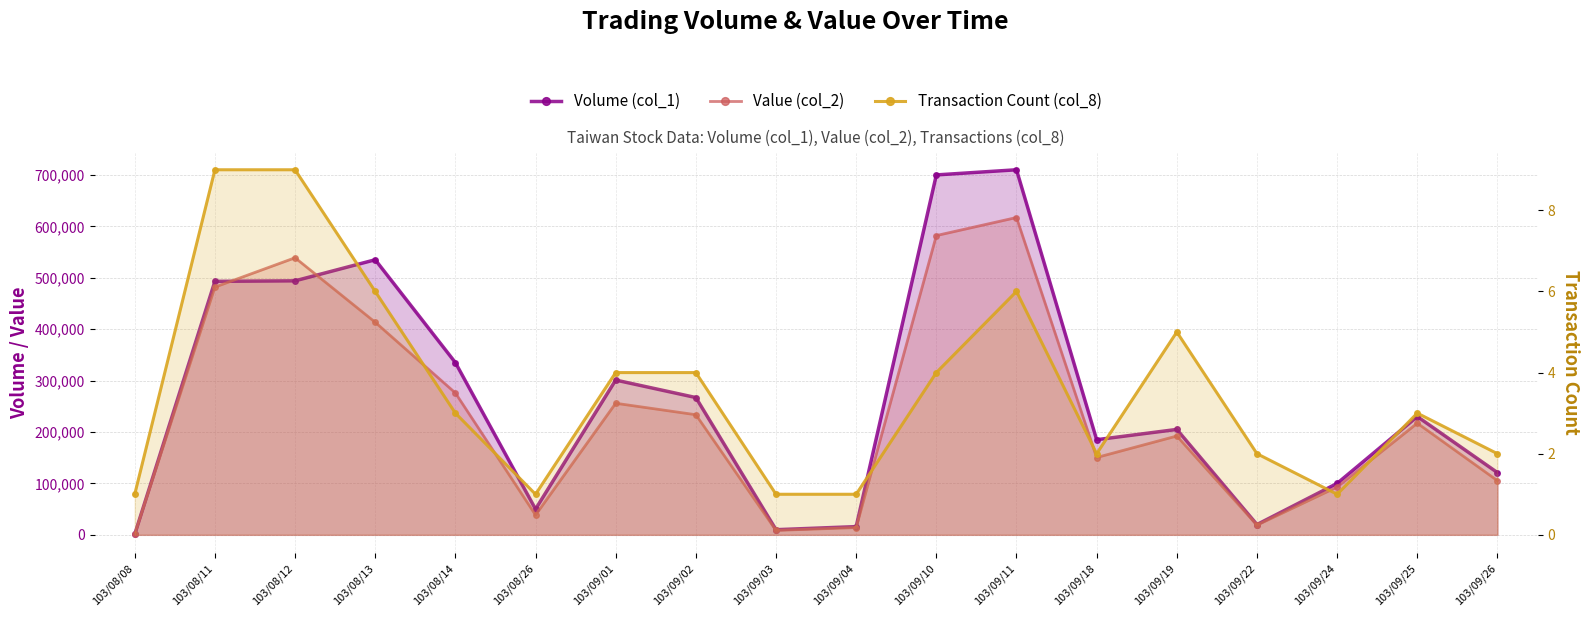

How many lines are shown in the chart?

3